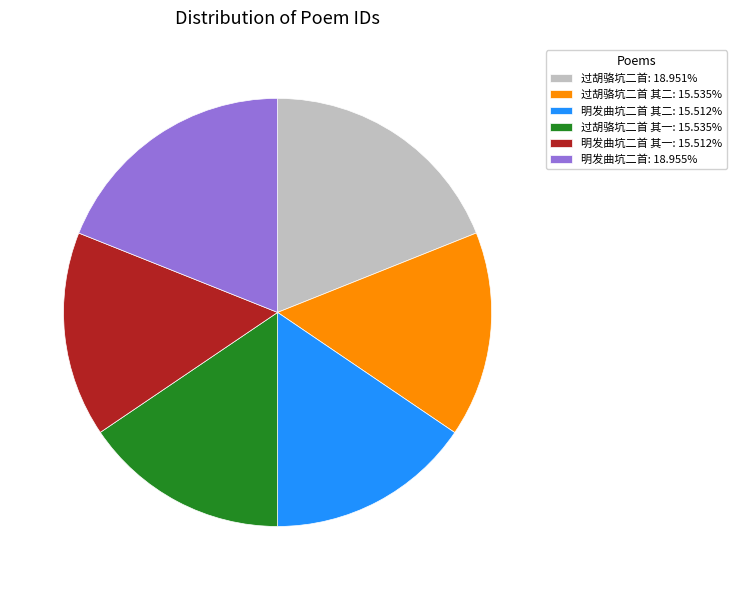

How many segments does this pie chart have?

6